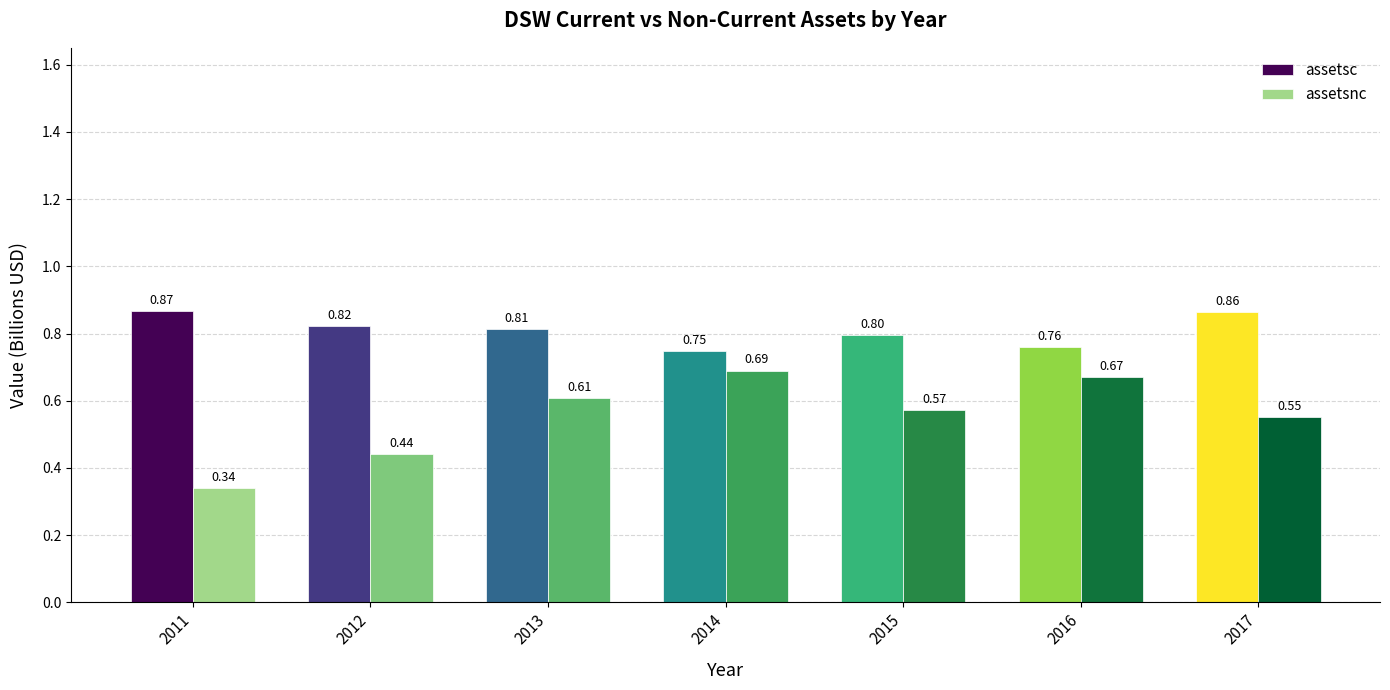

What is the total value across all series at 2011?

1.2